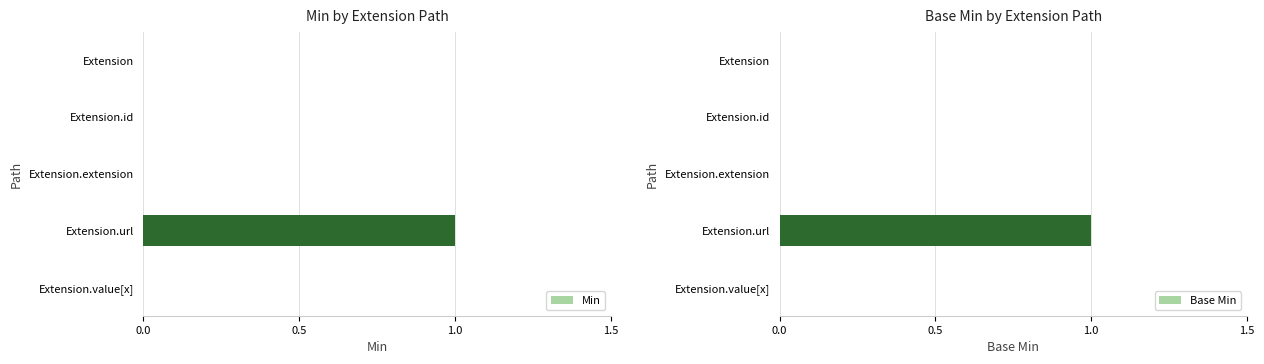

Does the chart contain stacked bars?

No